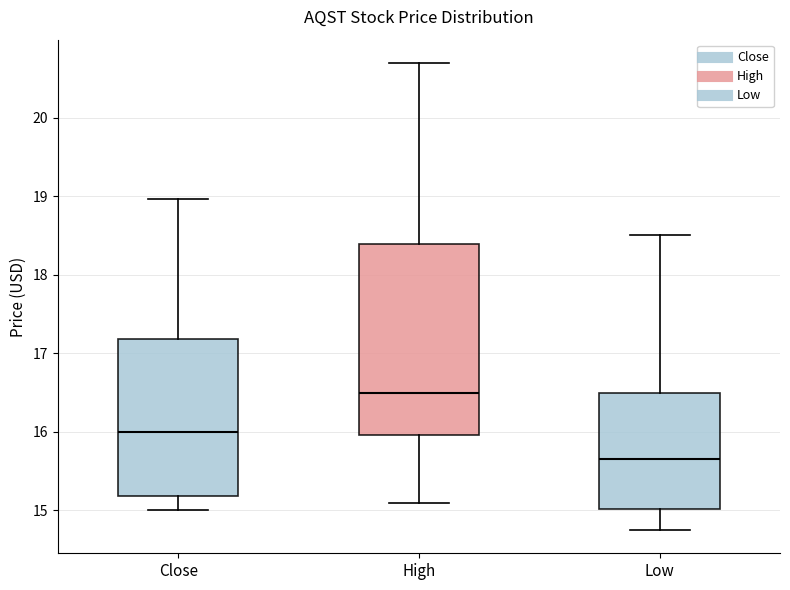

Reading left to right, read every box against the y-axis: the position of its median line, the range the box covers, and the ends of its whiskers. The values are not printed on the chart, so give them approximately, as read against the axis.

Close: median 16.0, box 15.2 to 17.2, whiskers 15.0 to 19.0
High: median 16.5, box 16.0 to 18.4, whiskers 15.1 to 20.7
Low: median 15.6, box 15.0 to 16.5, whiskers 14.8 to 18.5